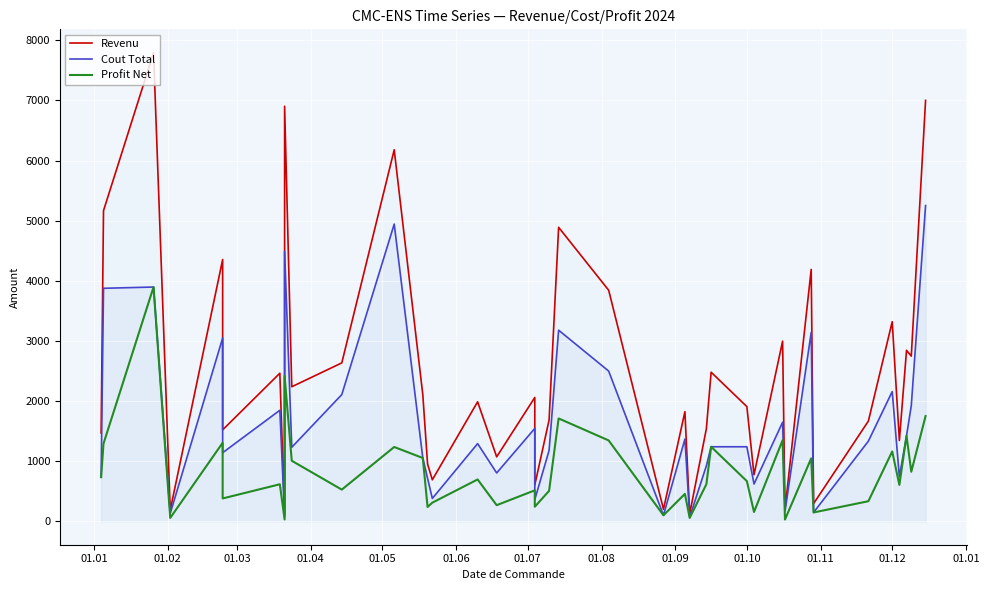

Reading left to right, extract all data points from this chart.

Revenu: 1468	5168	7794	186	4355	1521	2463	104	6904	2238	2635	6180	2106	952	690	1988	1072	2060	604	604	1686	4890	3844	200	1824	124	1539	2480	1908	775	2997	194	4190	294	1668	3320	1344	2844	2748	7002
Cout Total: 734	3876	3897	130	3049	1141	1847	73	4488	1231	2108	4944	1053	714	380	1292	804	1545	362	362	1180	3179	2499	100	1368	68	923	1240	1240	620	1648	165	3143	147	1334	2158	739	1422	1924	5252
Profit Net: 734	1292	3897	56	1306	380	616	31	2416	1007	527	1236	1053	238	310	696	268	515	242	242	506	1711	1345	100	456	56	616	1240	668	155	1349	29	1047	147	334	1162	605	1422	824	1750